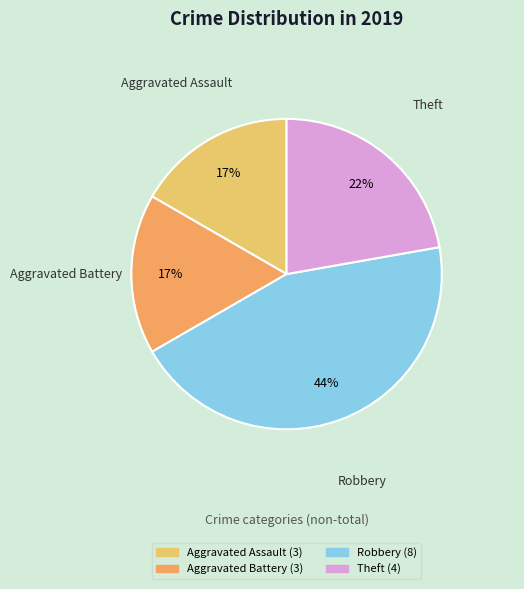

To the nearest percent, what portion does Robbery represent?

44%